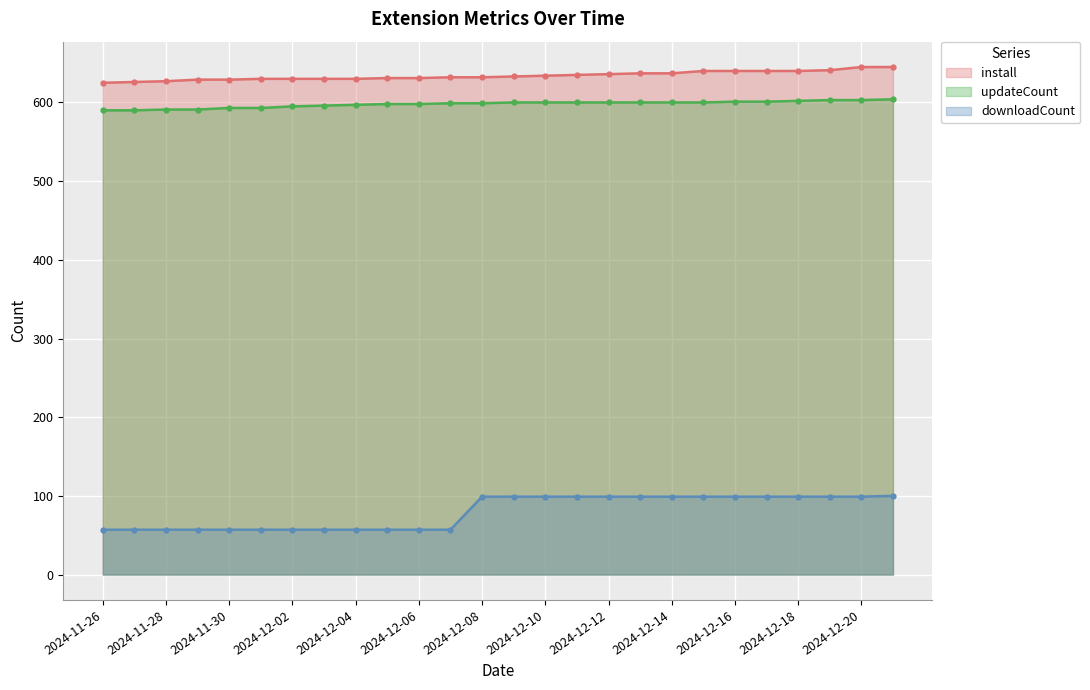

What is the minimum value for updateCount?

590